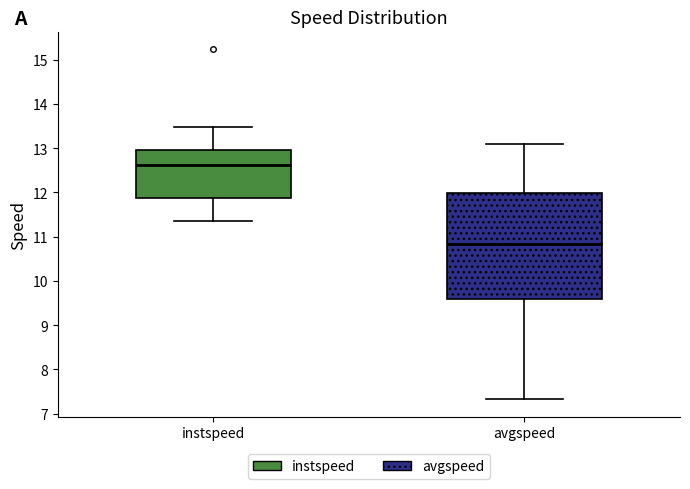

Which box's median line is the highest?

instspeed